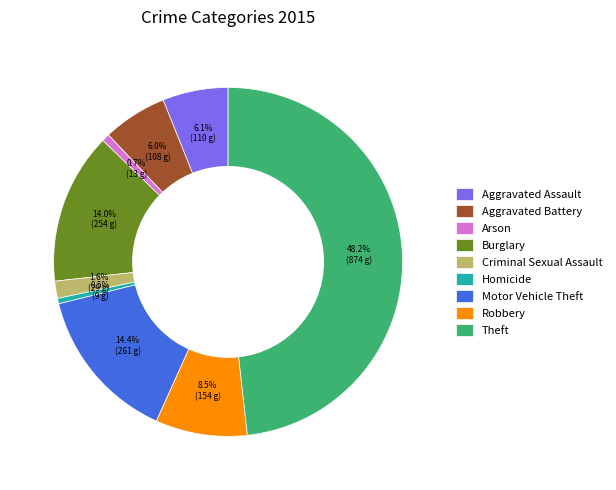

Count the number of slices in the pie.

9